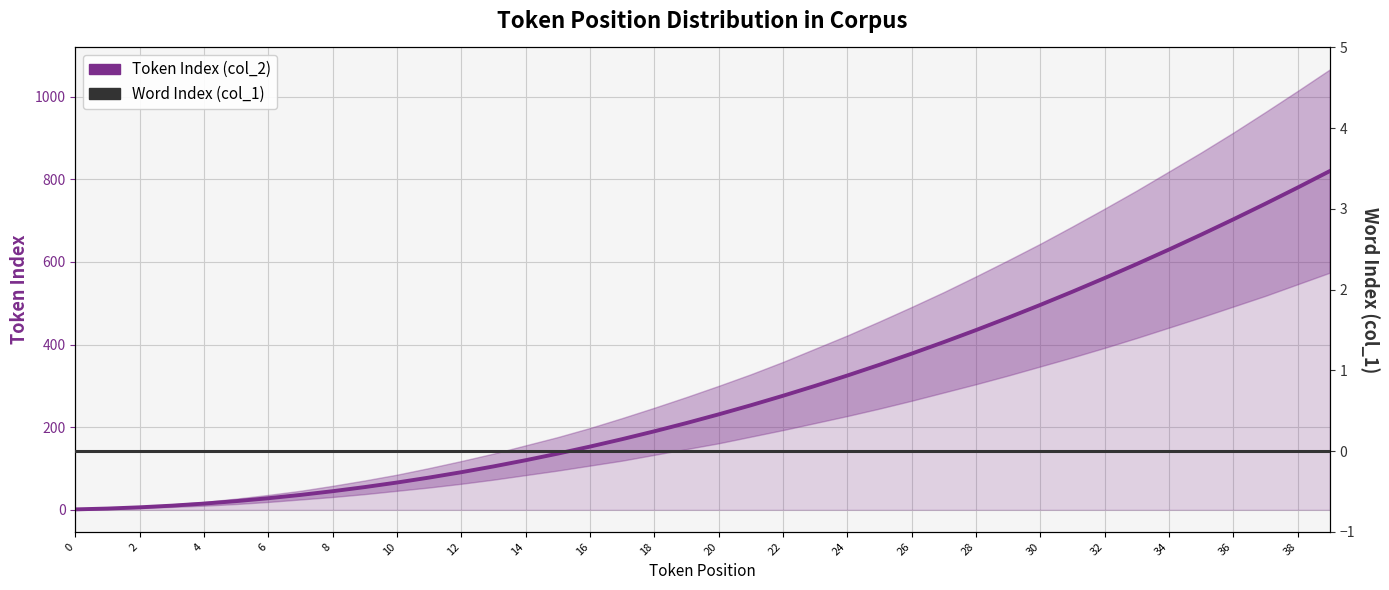

List the series in order of their peak value, lowest first.

Word Index (col_1), Token Index (col_2)